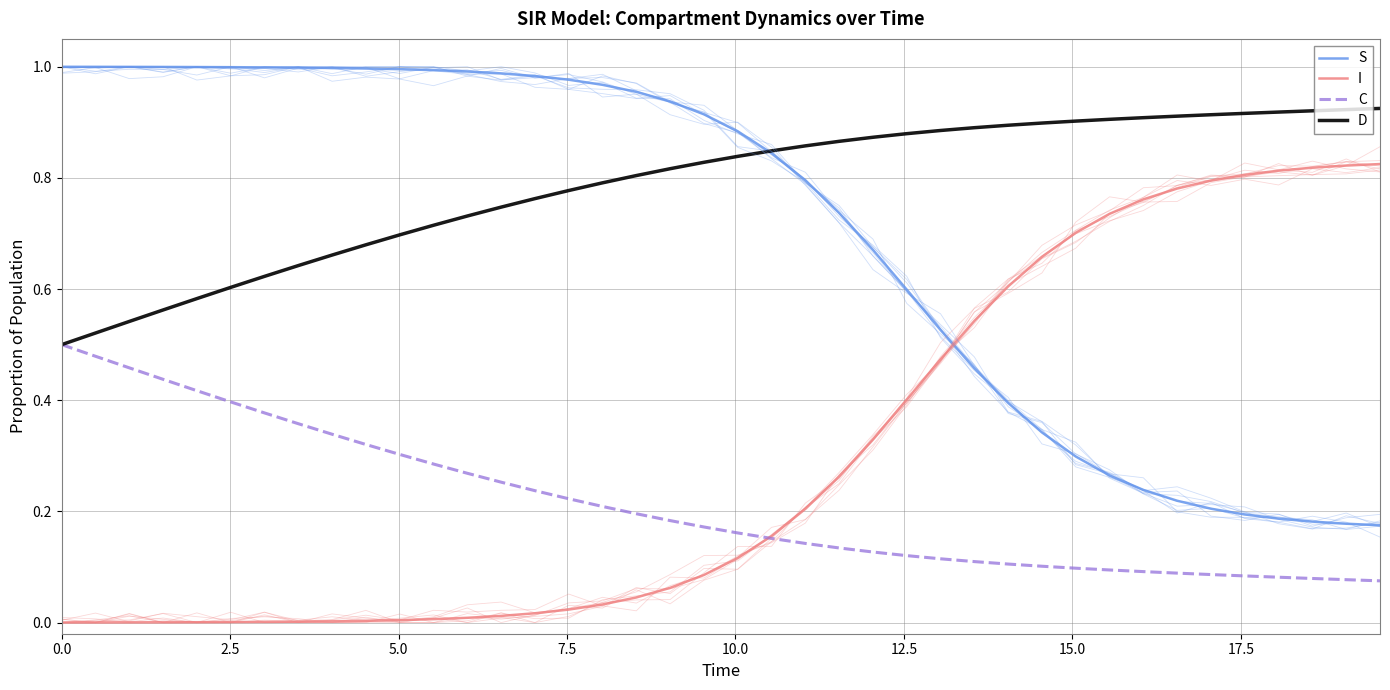

What position from the left is 2.5?

2